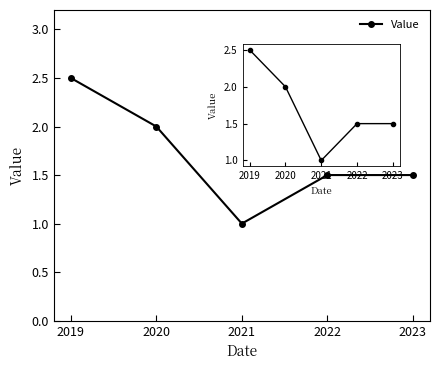

At which category does the chart reach its peak across all series?

2019